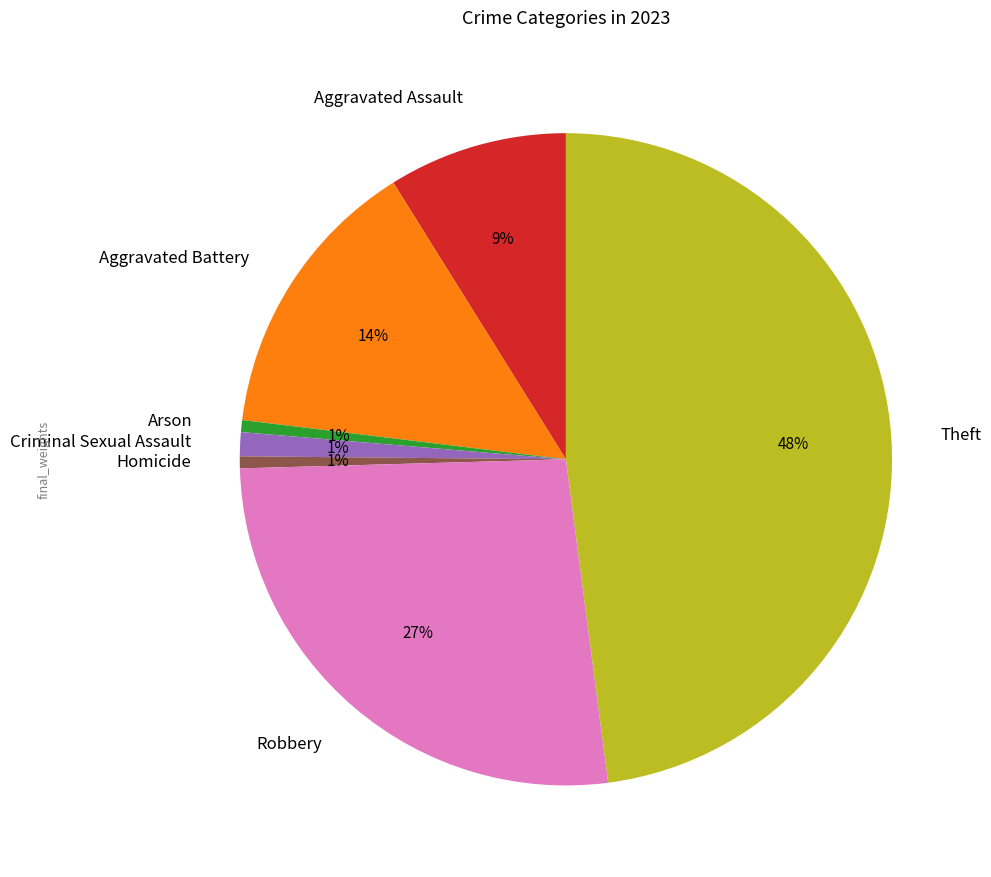

Do Aggravated Assault and Criminal Sexual Assault together represent more than half of the pie?

No